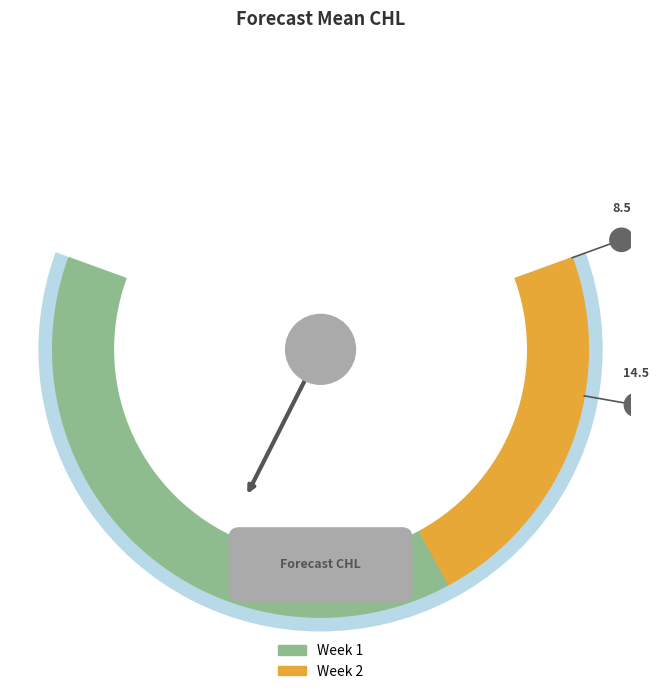

Is it true that 2 is 47% of the pie?

False